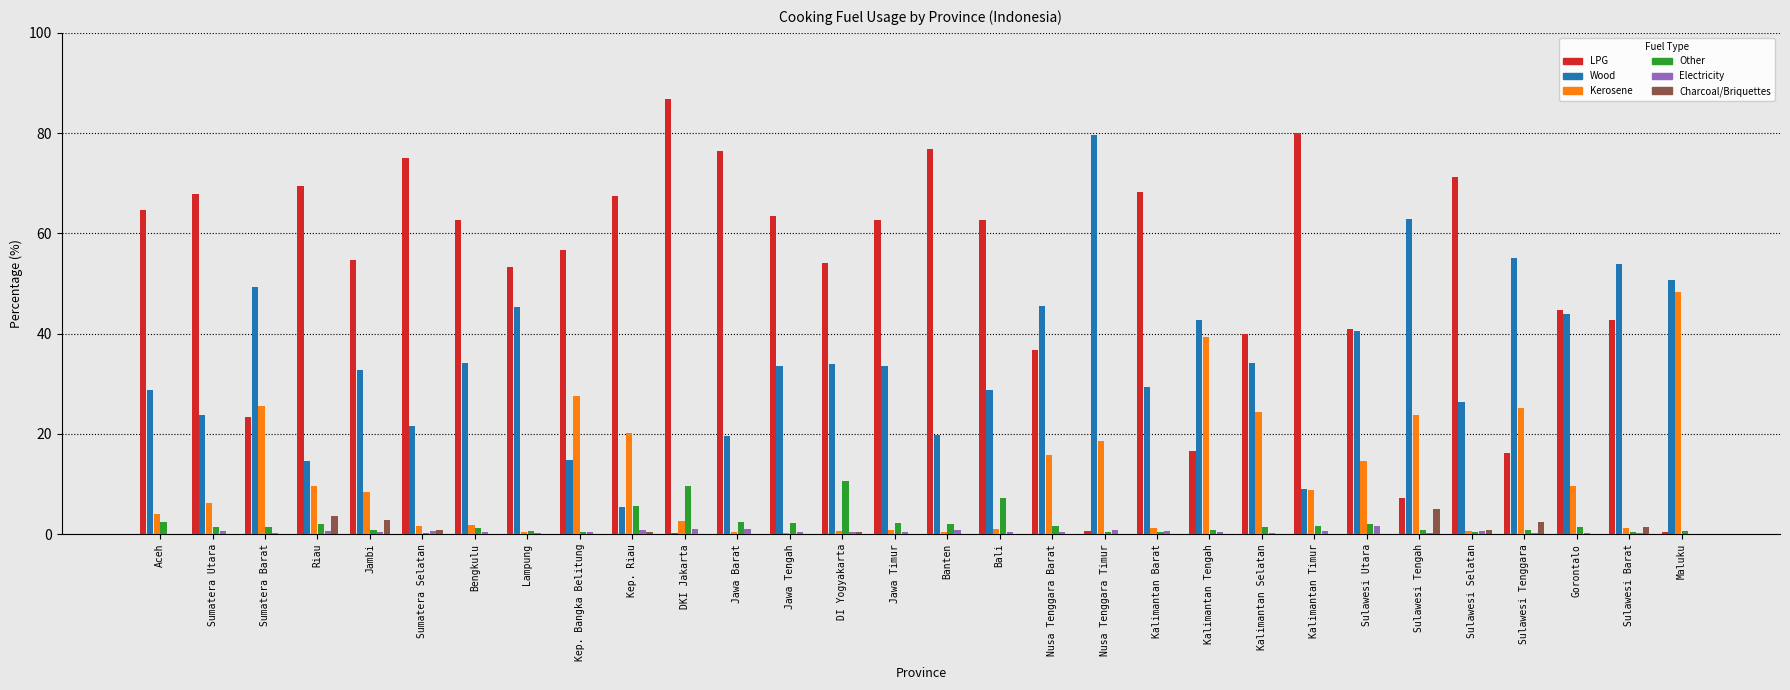

Is the value of Charcoal/Briquettes at Aceh greater than the value of LPG at Kep. Riau?

No